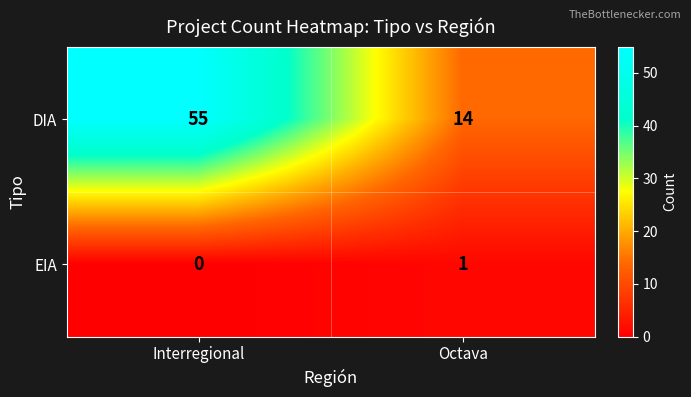

Which label corresponds to the smallest value in the chart?

Interregional